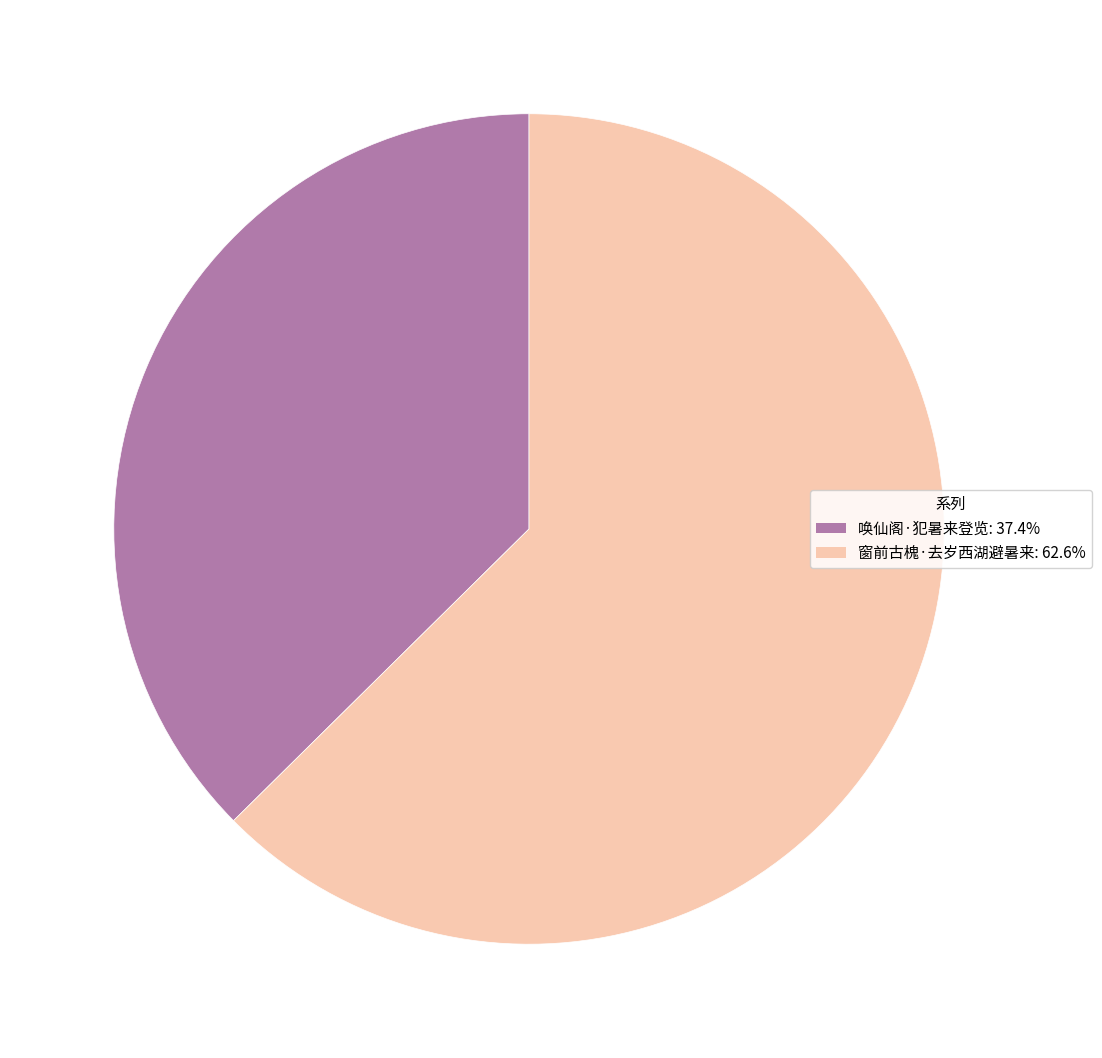

Which category has the biggest portion of the pie?

窗前古槐·去岁西湖避暑来